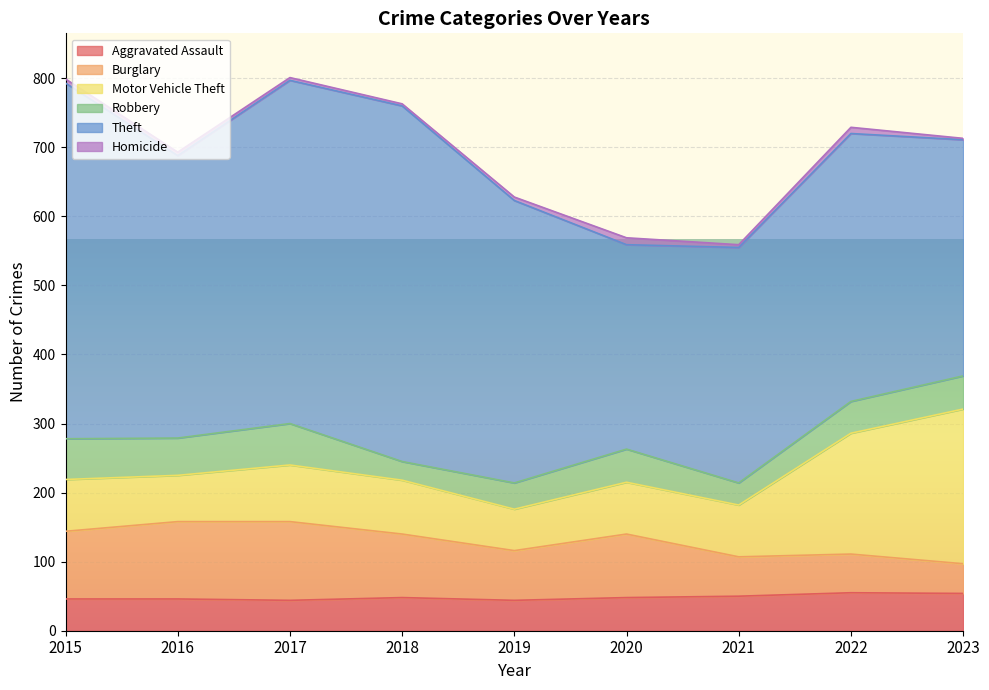

What is the average value of the Theft series?

412